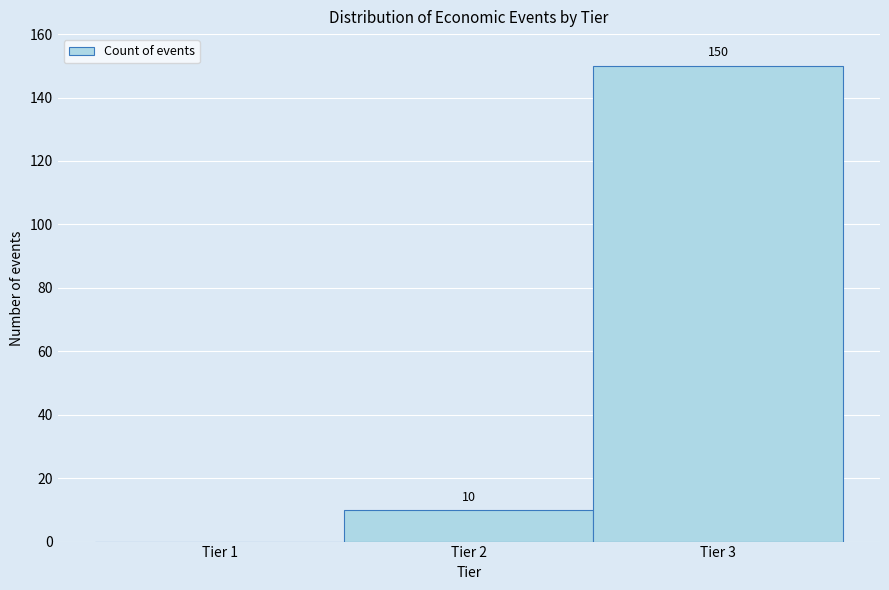

Over which range of the x-axis is the bar tallest?

2.5 to 3.5